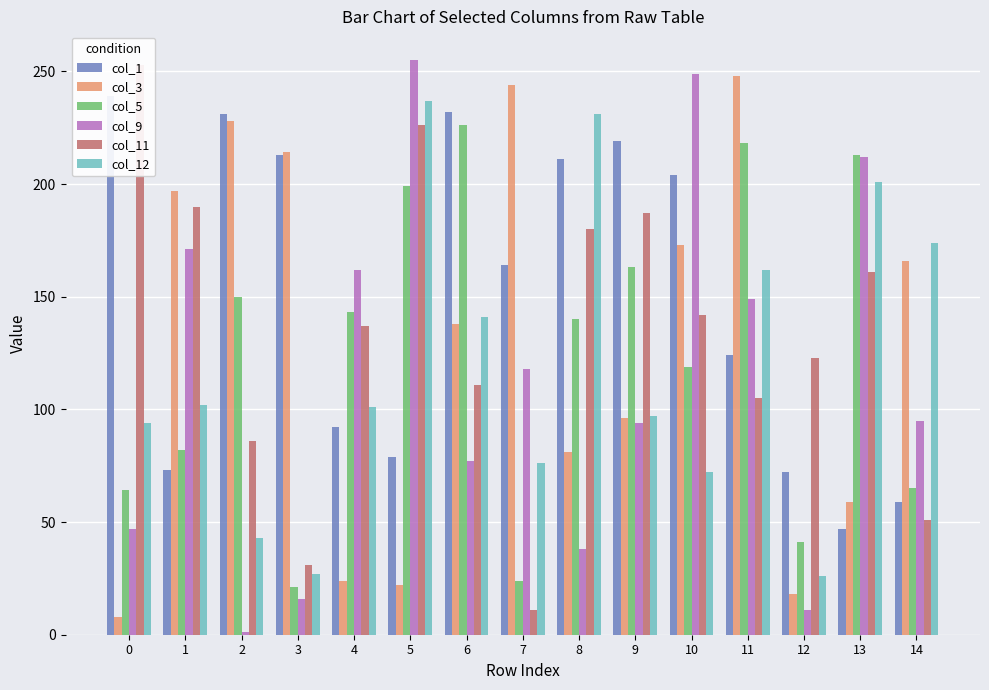

Reading right to left, transcribe all the data shown in this chart.

col_1: 14=59	13=47	12=72	11=124	10=204	9=219	8=211	7=164	6=232	5=79	4=92	3=213	2=231	1=73	0=239
col_3: 14=166	13=59	12=18	11=248	10=173	9=96	8=81	7=244	6=138	5=22	4=24	3=214	2=228	1=197	0=8
col_5: 14=65	13=213	12=41	11=218	10=119	9=163	8=140	7=24	6=226	5=199	4=143	3=21	2=150	1=82	0=64
col_9: 14=95	13=212	12=11	11=149	10=249	9=94	8=38	7=118	6=77	5=255	4=162	3=16	2=1	1=171	0=47
col_11: 14=51	13=161	12=123	11=105	10=142	9=187	8=180	7=11	6=111	5=226	4=137	3=31	2=86	1=190	0=253
col_12: 14=174	13=201	12=26	11=162	10=72	9=97	8=231	7=76	6=141	5=237	4=101	3=27	2=43	1=102	0=94